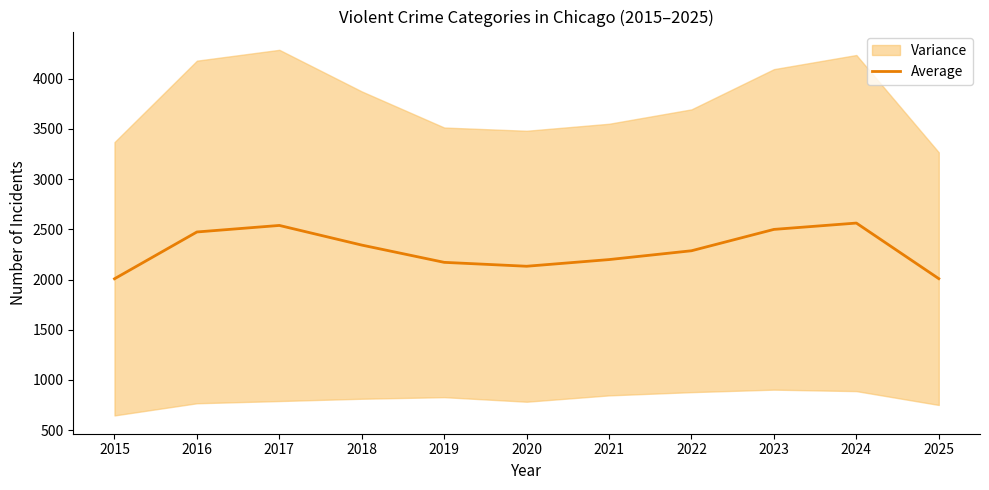

Reading left to right, extract all data points from this chart.

2007.2	2473.2	2538.2	2342.6	2170.8	2132.0	2198.4	2286.2	2498.8	2561.8	2008.6